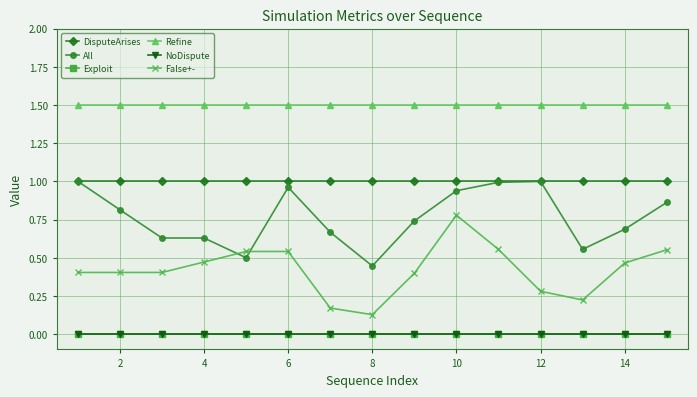

Which series has the largest range (max minus min)?

False+-